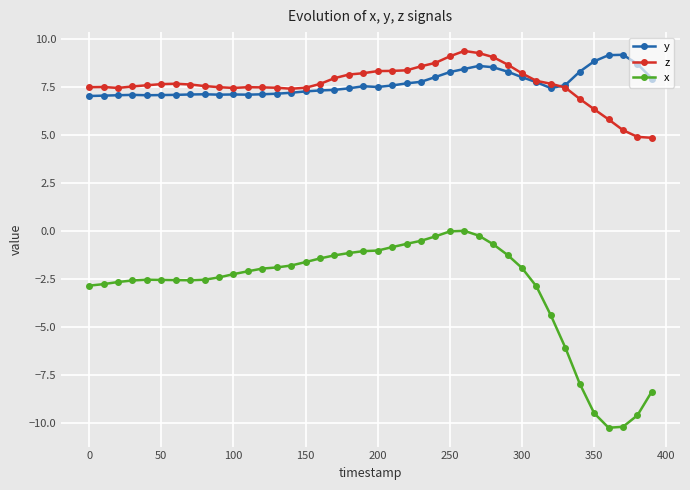

True or false: z and x intersect in this chart.

False